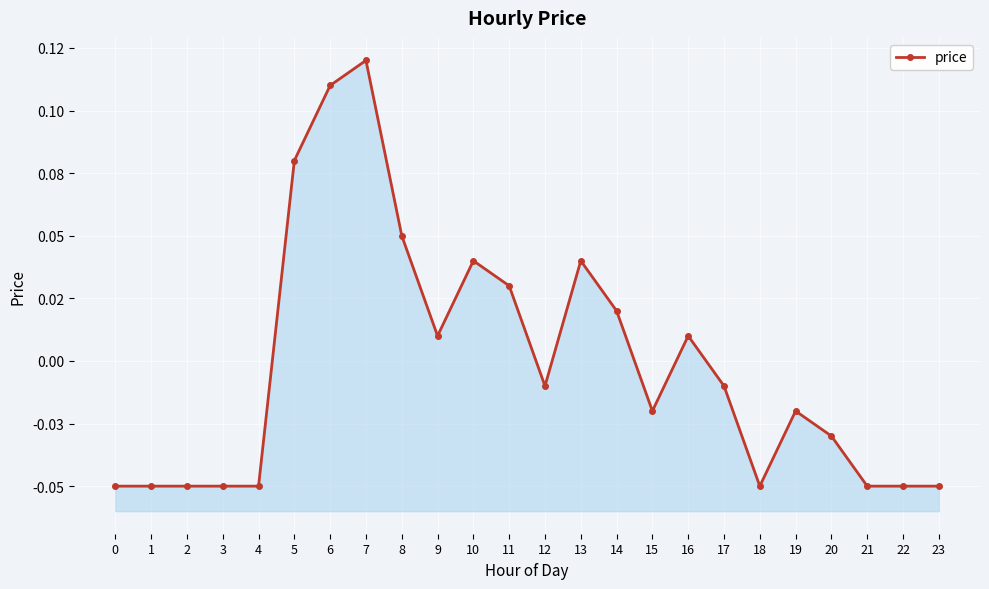

True or false: the data shows -0.0 at 15.

False